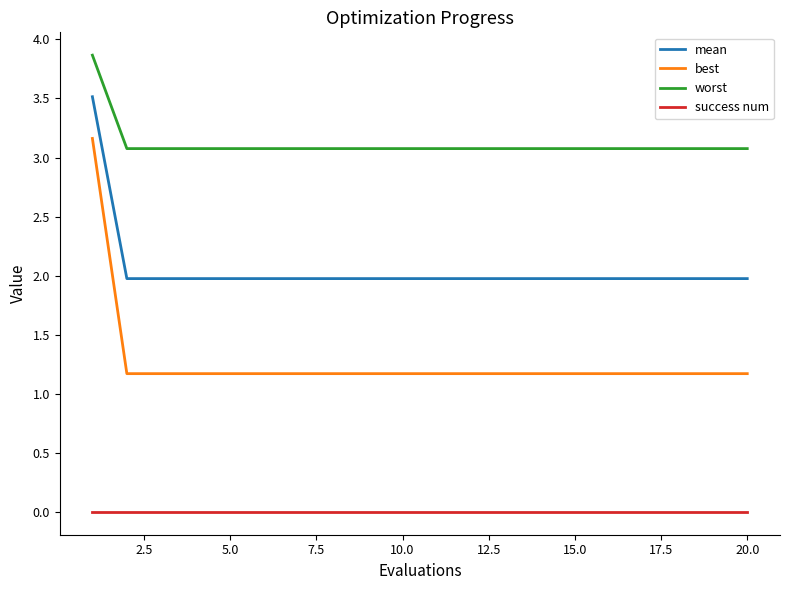

Rank the series by their maximum value, from lowest to highest.

success num, best, mean, worst